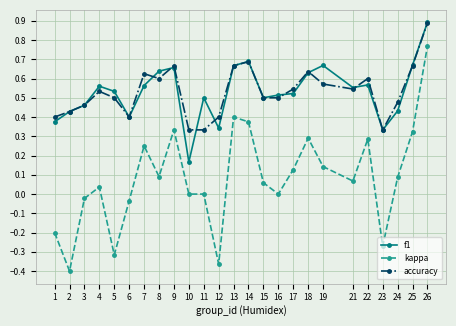

Is it true that accuracy equals 0.3 at 26?

False